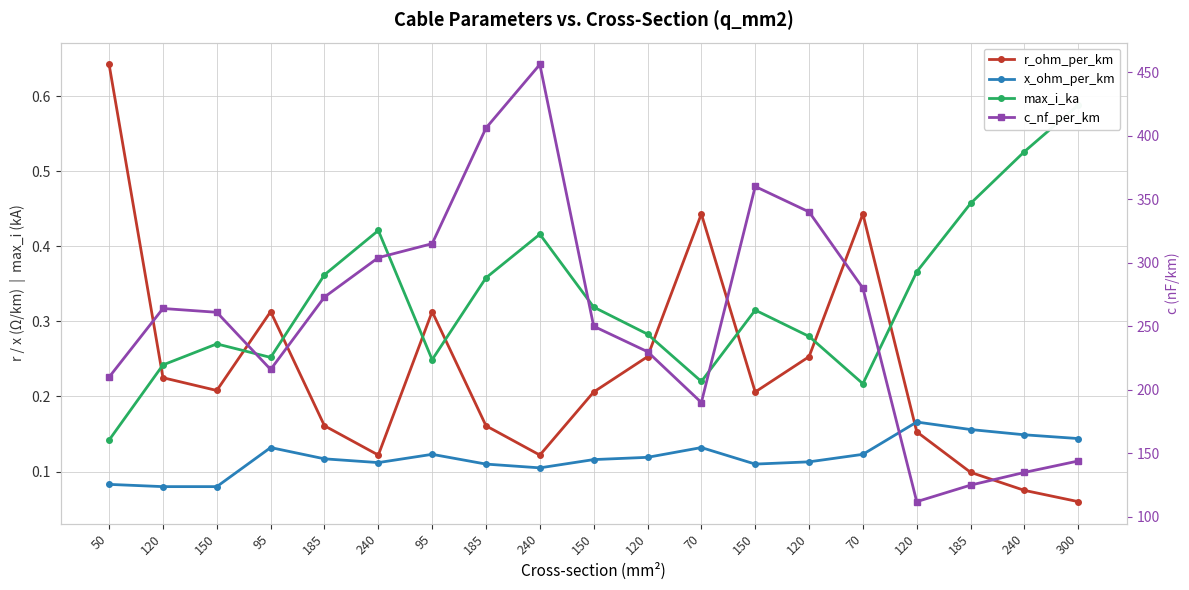

Reading right to left, transcribe all the data shown in this chart.

r_ohm_per_km: 300=0.1	240=0.1	185=0.1	120=0.2	70=0.4	120=0.3	150=0.2	70=0.4	120=0.3	150=0.2	240=0.1	185=0.2	95=0.3	240=0.1	185=0.2	95=0.3	150=0.2	120=0.2	50=0.6
x_ohm_per_km: 300=0.1	240=0.1	185=0.2	120=0.2	70=0.1	120=0.1	150=0.1	70=0.1	120=0.1	150=0.1	240=0.1	185=0.1	95=0.1	240=0.1	185=0.1	95=0.1	150=0.1	120=0.1	50=0.1
max_i_ka: 300=0.6	240=0.5	185=0.5	120=0.4	70=0.2	120=0.3	150=0.3	70=0.2	120=0.3	150=0.3	240=0.4	185=0.4	95=0.2	240=0.4	185=0.4	95=0.3	150=0.3	120=0.2	50=0.1
c_nf_per_km: 300=144.0	240=135.0	185=125.0	120=112.0	70=280.0	120=340.0	150=360.0	70=190.0	120=230.0	150=250.0	240=456.0	185=406.0	95=315.0	240=304.0	185=273.0	95=216.0	150=261.0	120=264.0	50=210.0